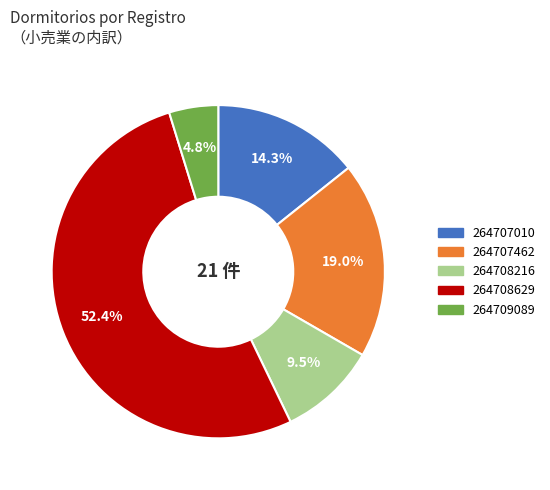

Rank the categories by value from lowest to highest.

264709089, 264708216, 264707010, 264707462, 264708629